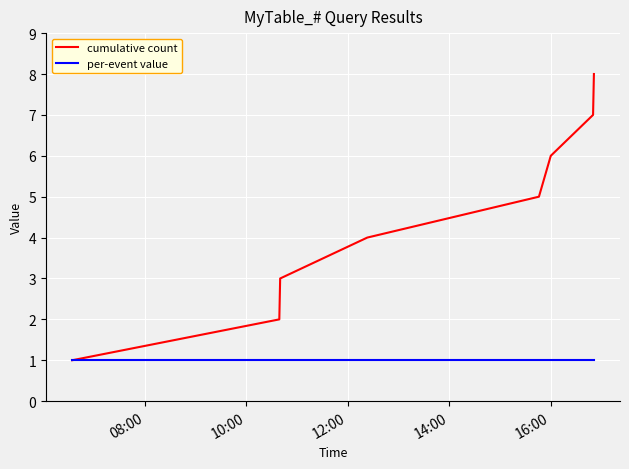

What is the maximum value for cumulative count?

8